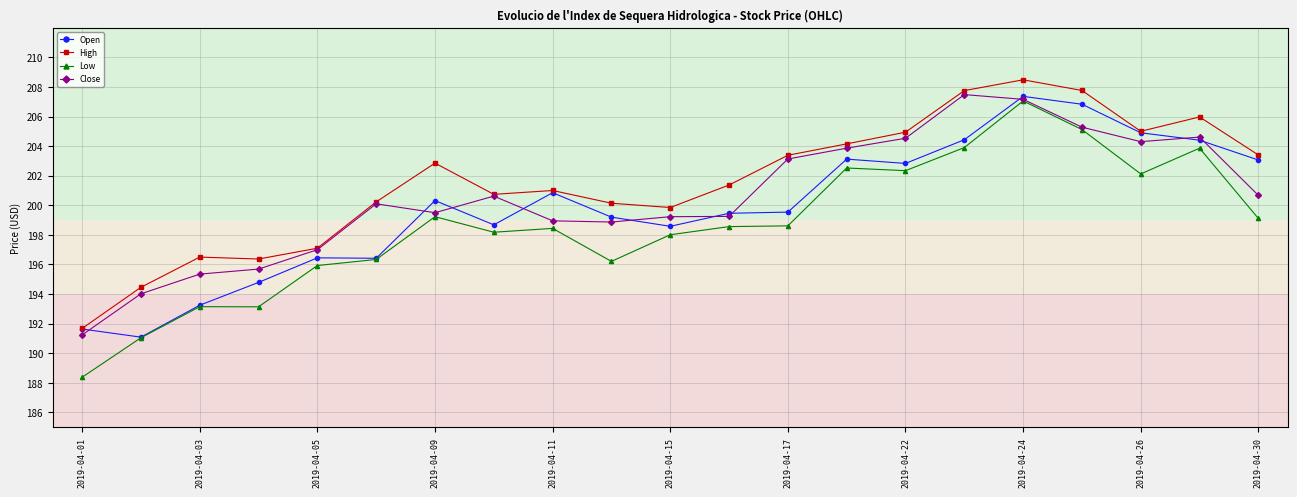

True or false: Close has more than 0 interior local peaks.

True